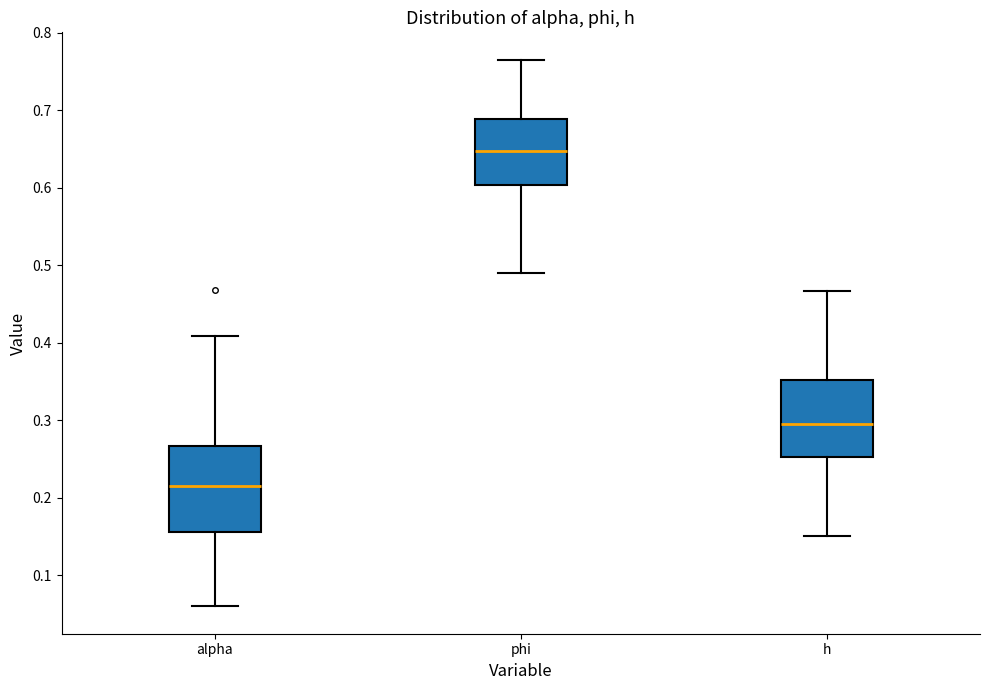

Where is the lower edge of the box for alpha on the y-axis? The values are not printed on the chart, so give them approximately, as read against the axis.

0.16